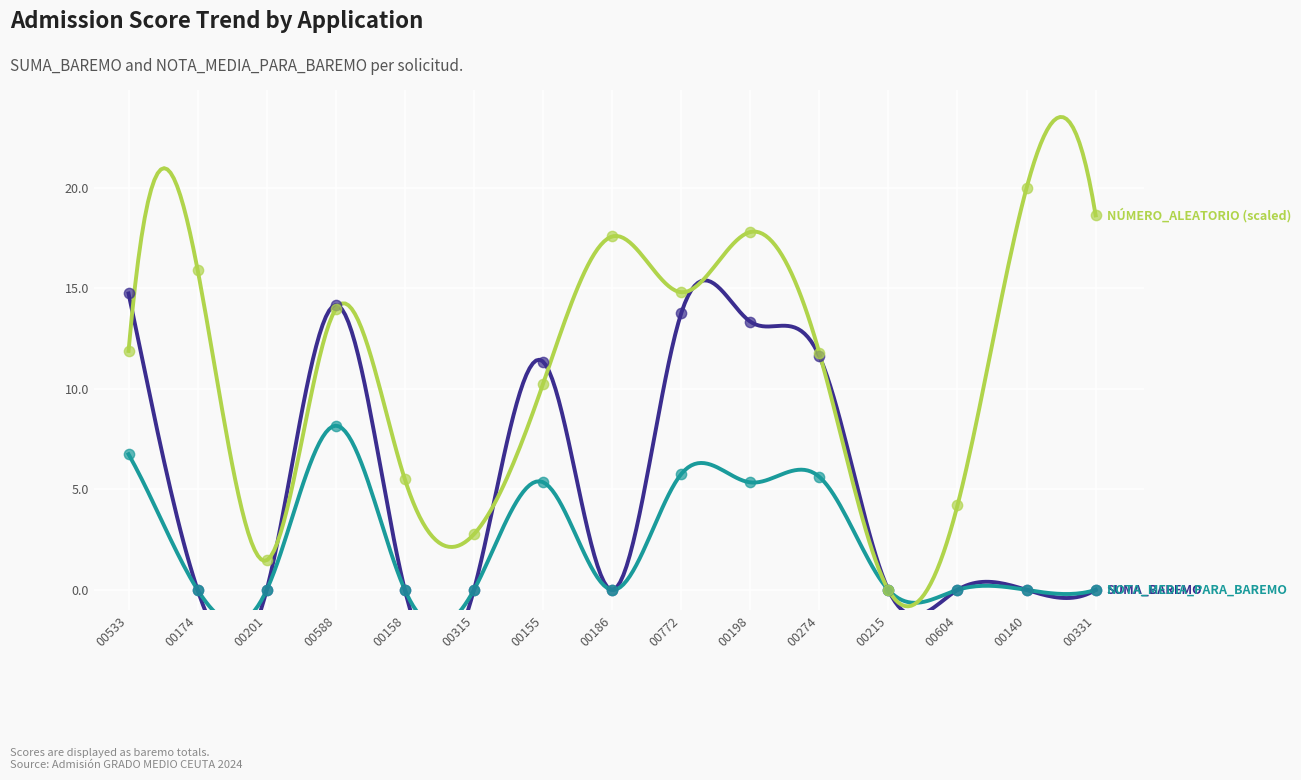

What is the total value across all series at 00533?

33.4